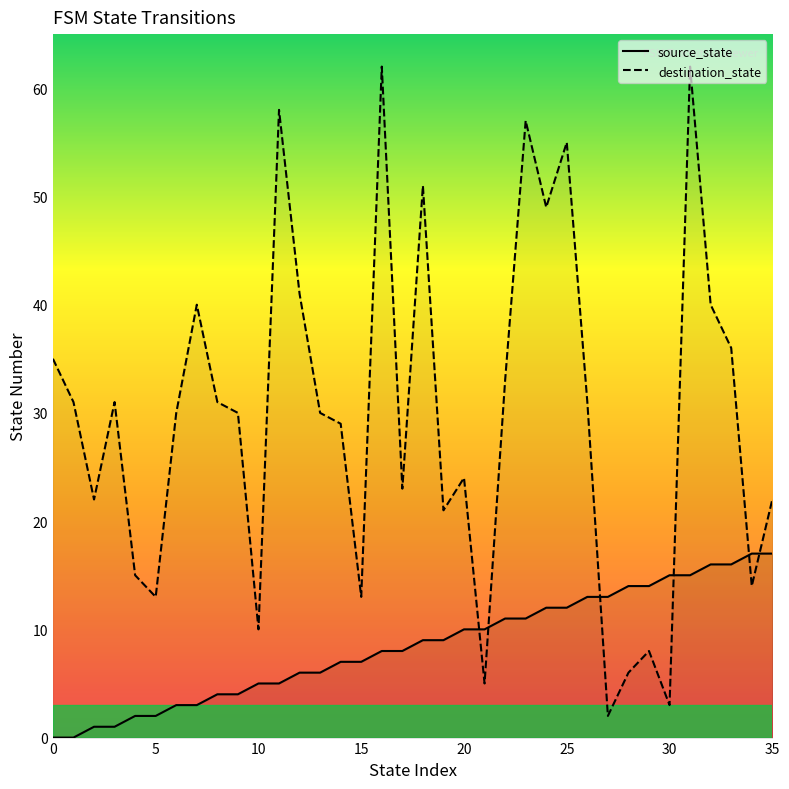

What is the value of the destination_state point at the 6th from the left?

13